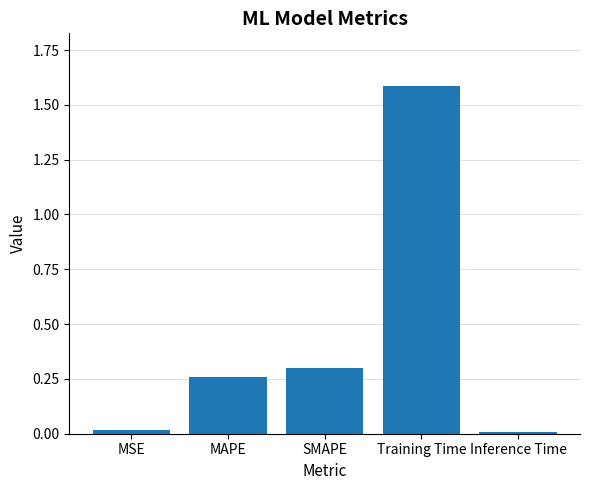

Between SMAPE and MAPE, which is larger?

SMAPE